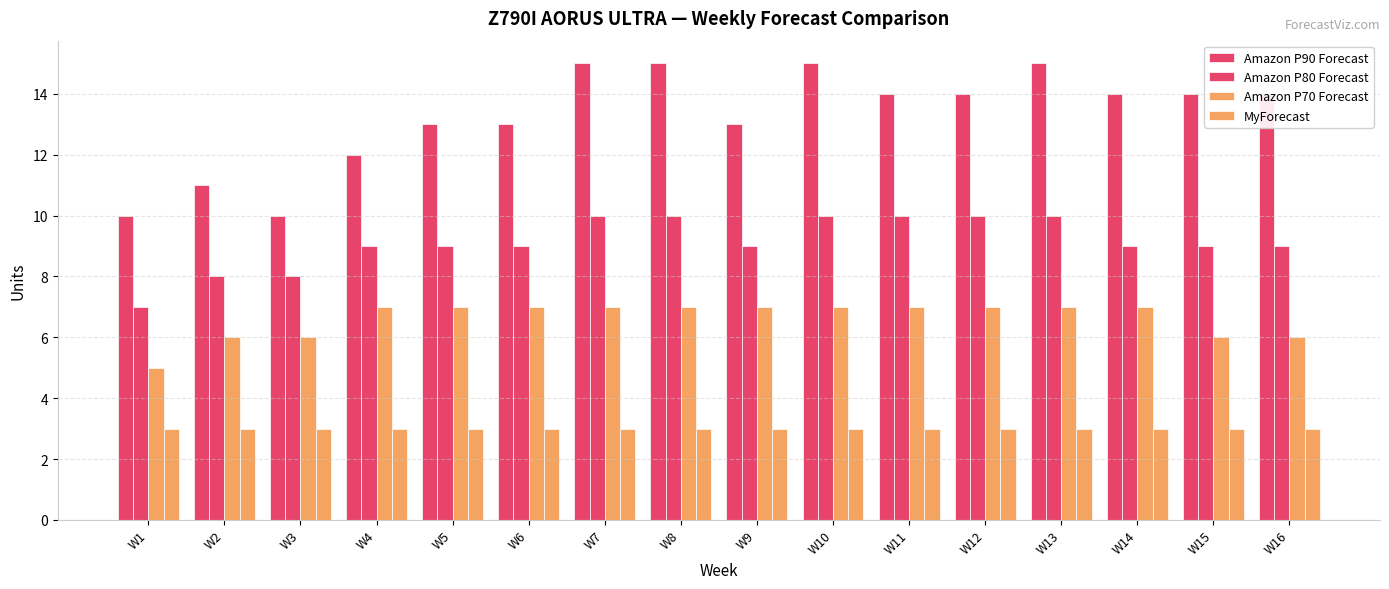

Is the value of MyForecast at W1 greater than the value of Amazon P80 Forecast at W4?

No